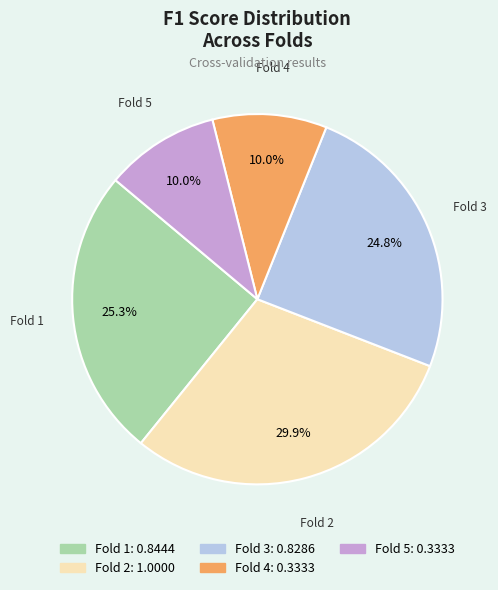

How many segments does this pie chart have?

5